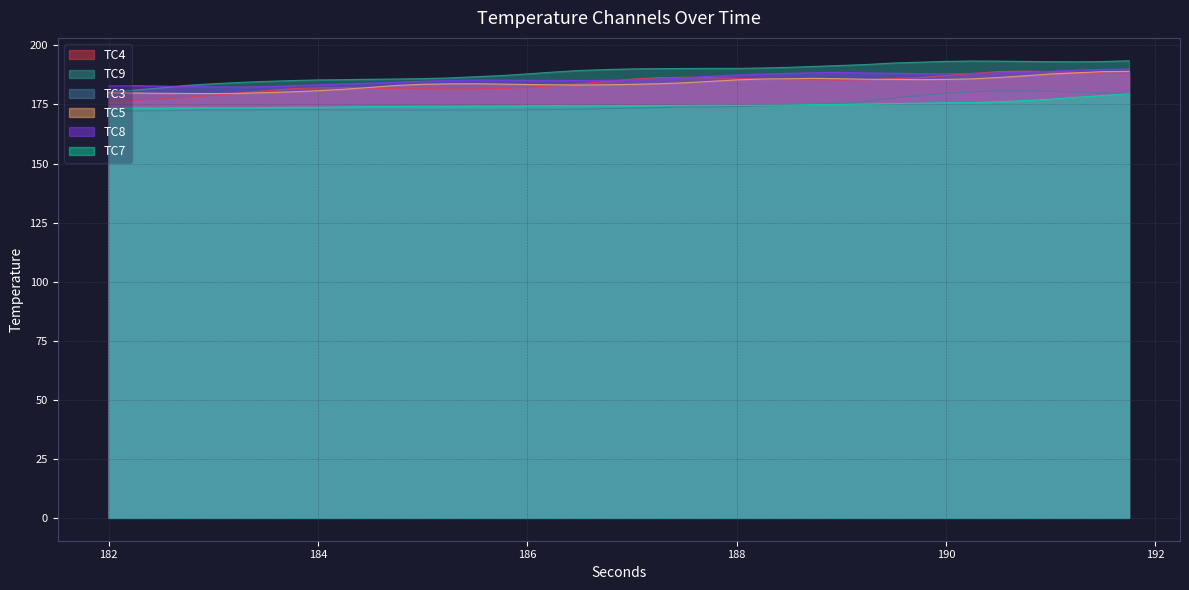

Is the value of TC8 at 188.0 greater than the value of TC7 at 185.25?

Yes